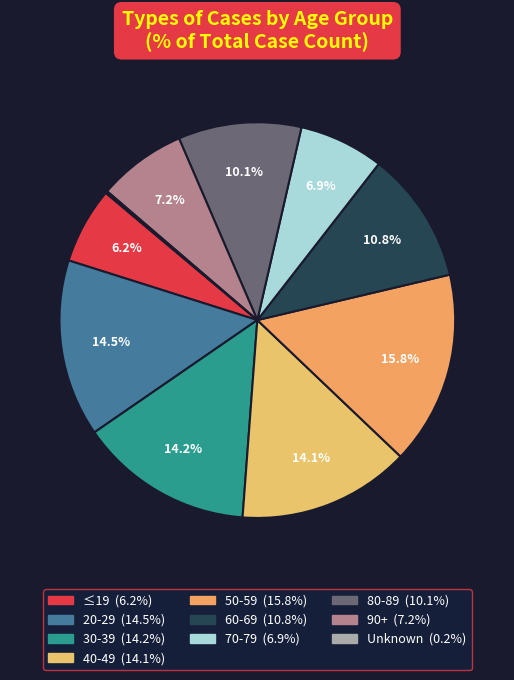

How many slices are in this pie chart?

10